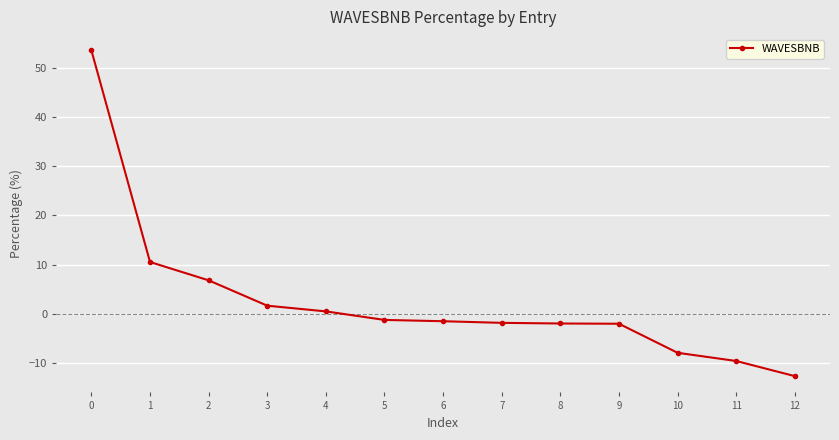

The value at 11 is -9.6. True or false?

True